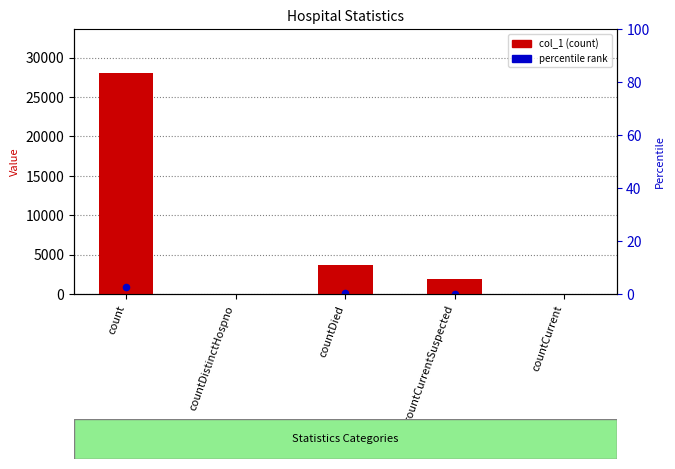

Between countCurrent and countDistinctHospno, which is larger?

countCurrent